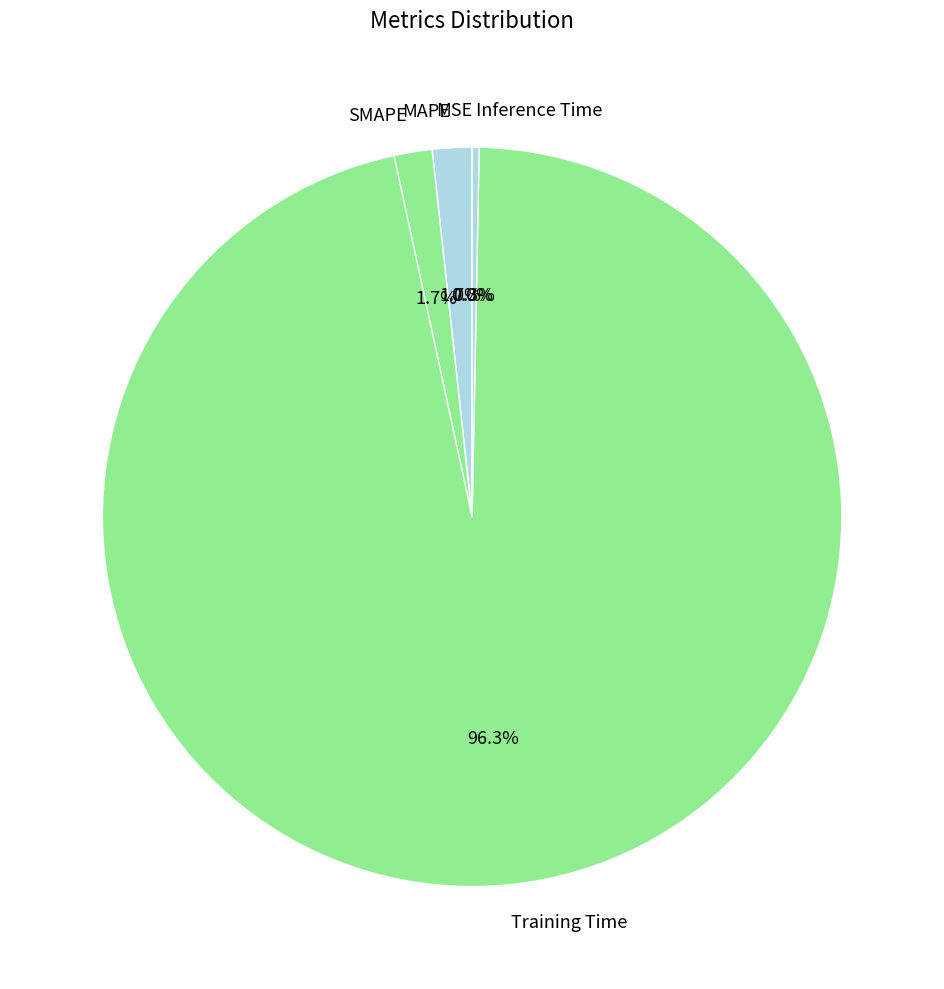

What is the total percentage of MAPE and Training Time?

98.0%